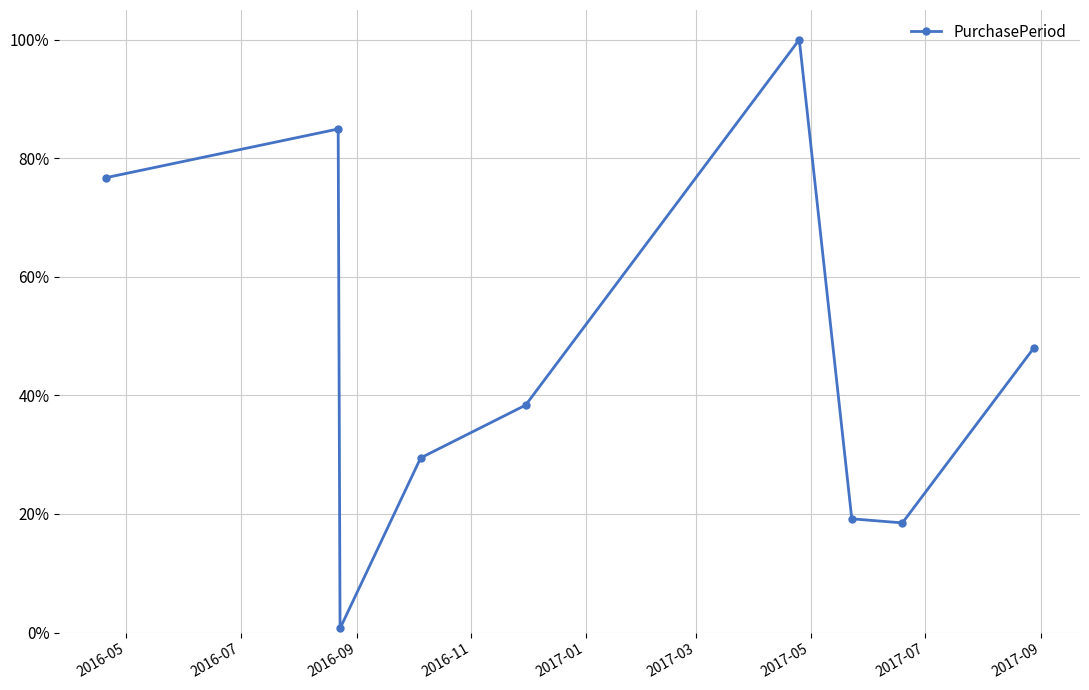

Is this an area chart (filled region under the line)?

No